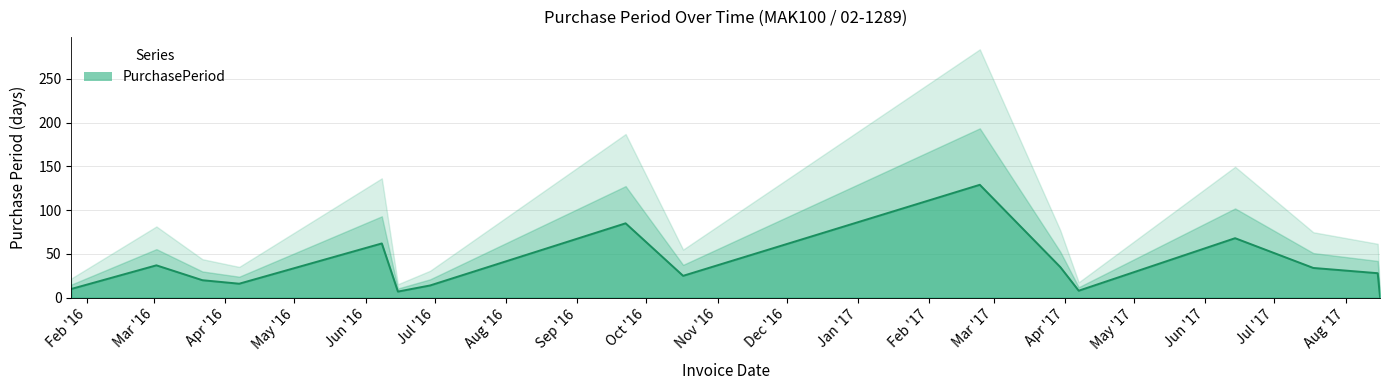

What is the smallest value displayed?

1